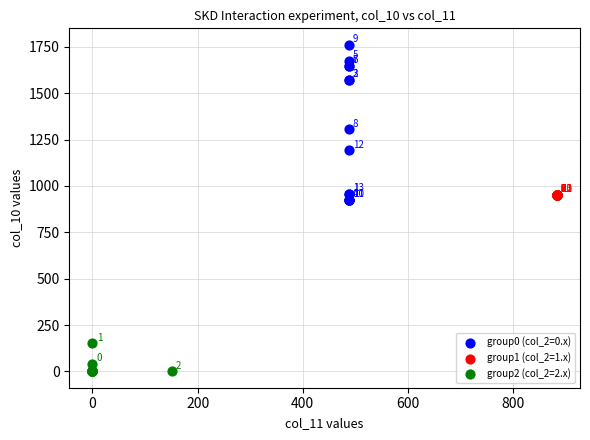

Which series contains the lowest Y value?

group2 (col_2=2.x)